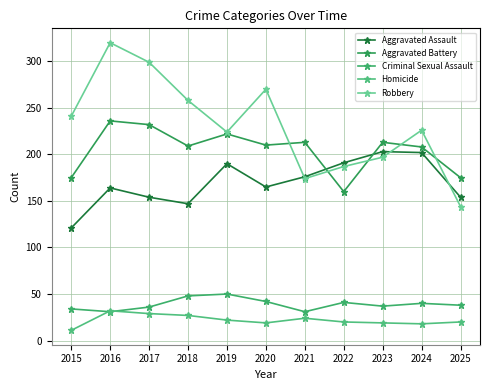

How many lines are shown in the chart?

5